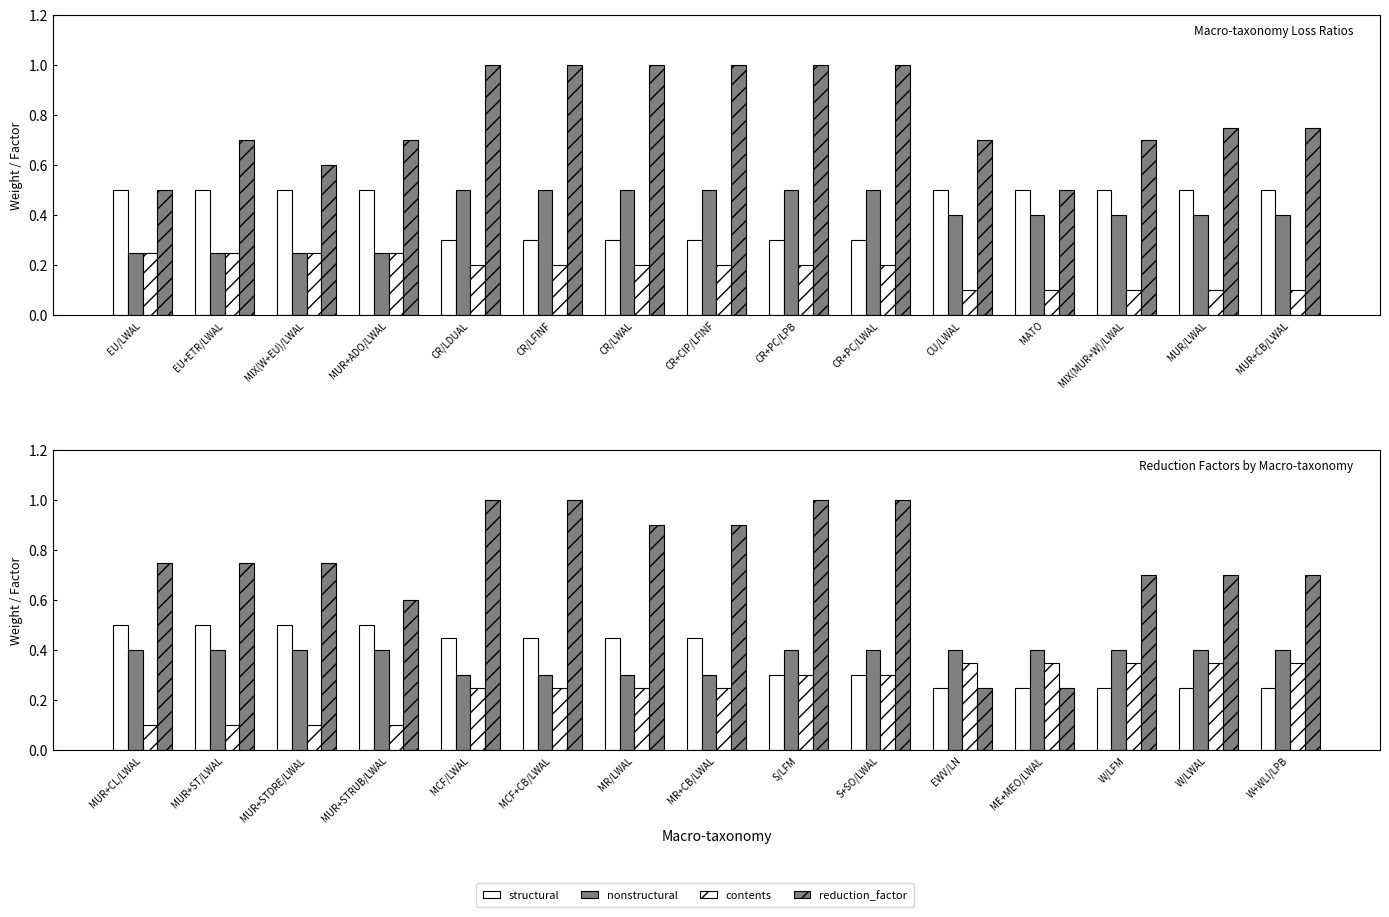

What is the label of the 3rd bar from the right?

W/LFM